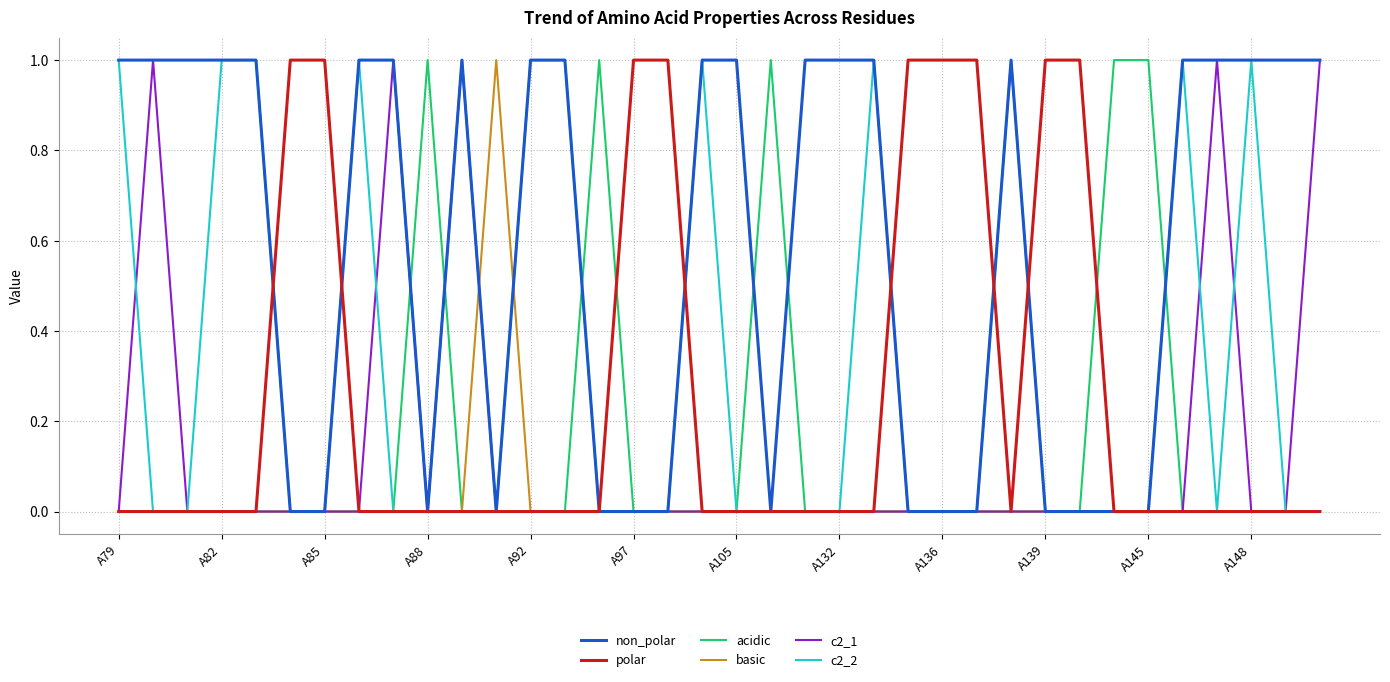

What are all the series names shown in the legend?

non_polar, polar, acidic, basic, c2_1, c2_2